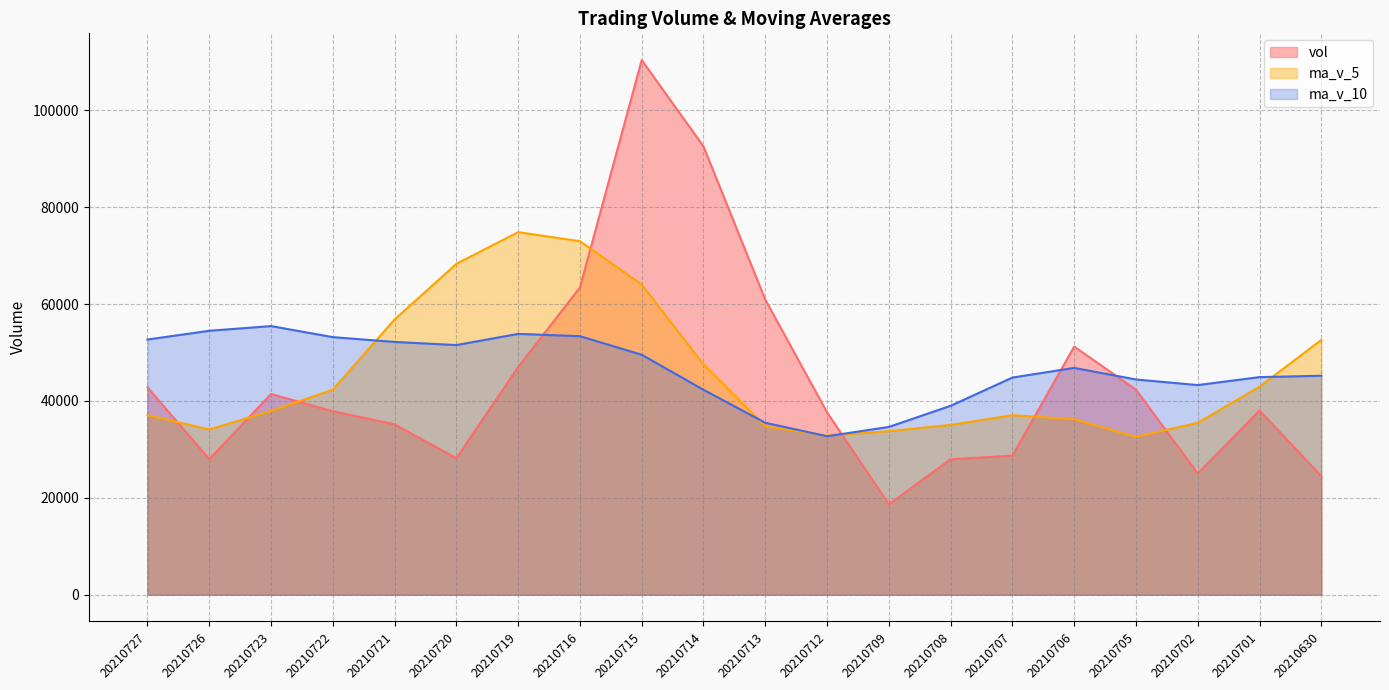

How many series are shown in this chart?

3